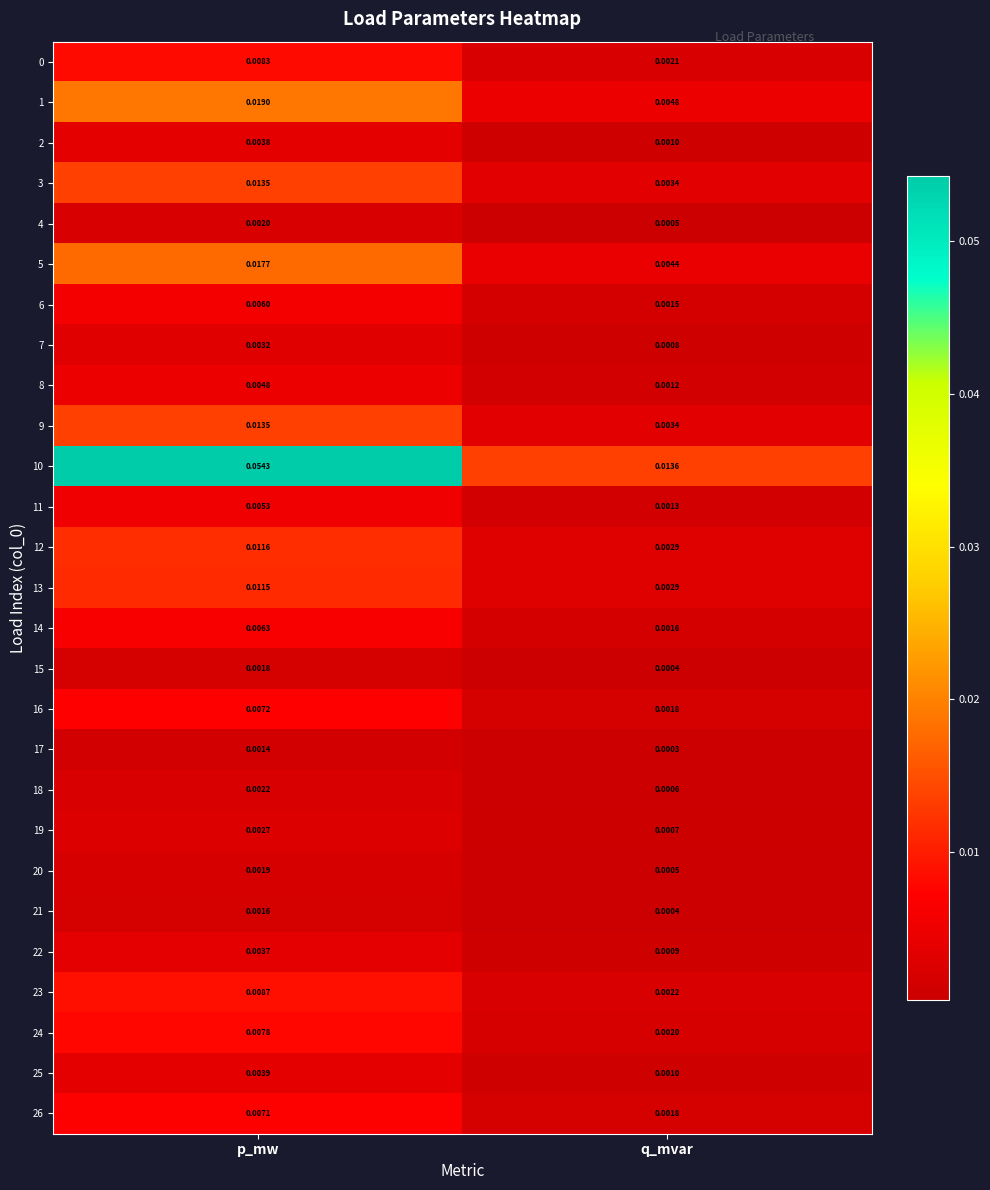

Which label corresponds to the largest value in the chart?

p_mw